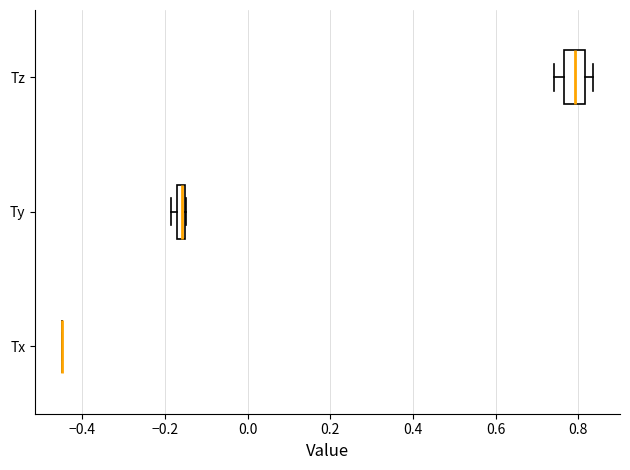

Comparing the boxes themselves (not the whiskers), which one is the widest?

Tz